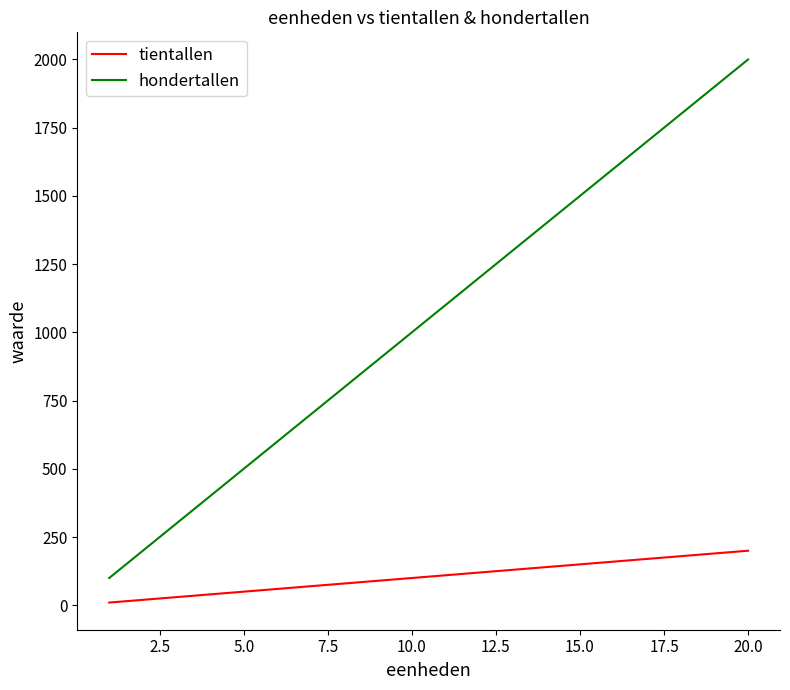

Which series has the largest total across all categories?

hondertallen